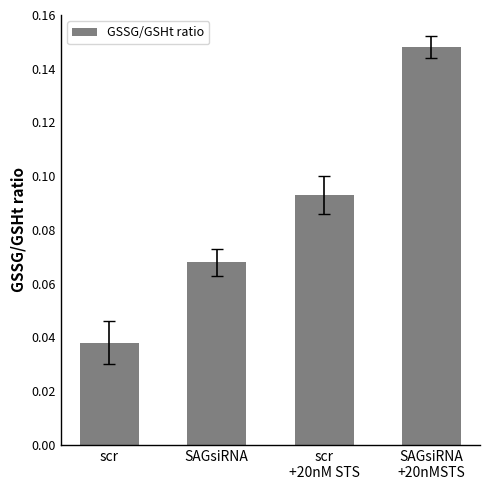

Between SAGsiRNA
+20nMSTS and scr
+20nM STS, which is larger?

SAGsiRNA
+20nMSTS